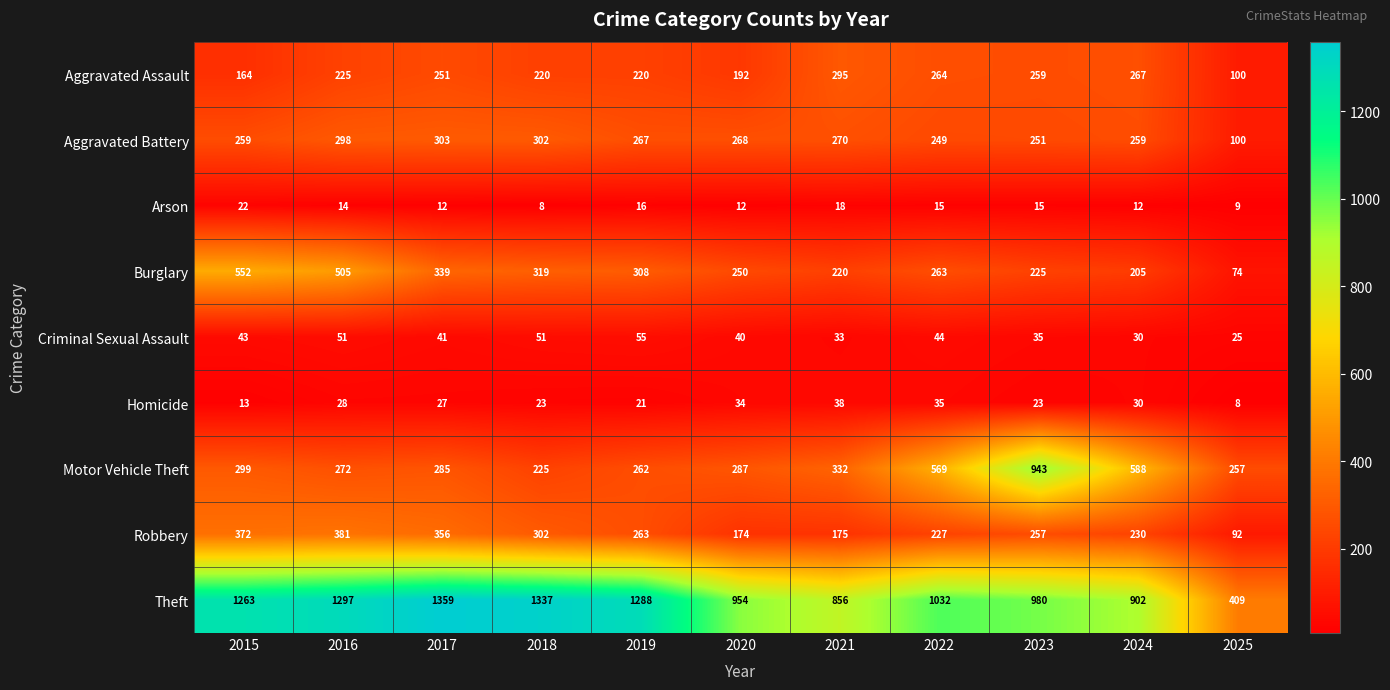

How many data points does each series have?

11